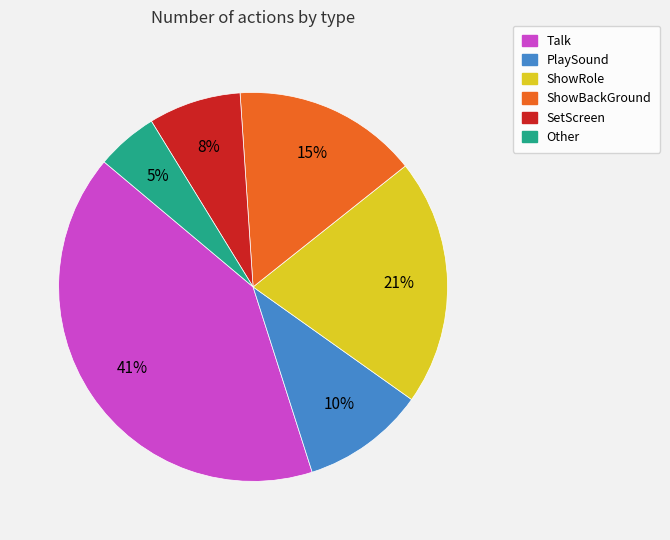

What is the smallest slice in the pie chart?

Other